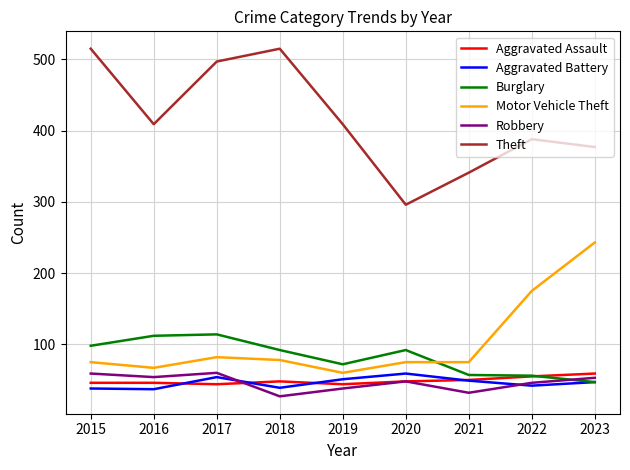

What is the lowest value of the Aggravated Assault series?

44